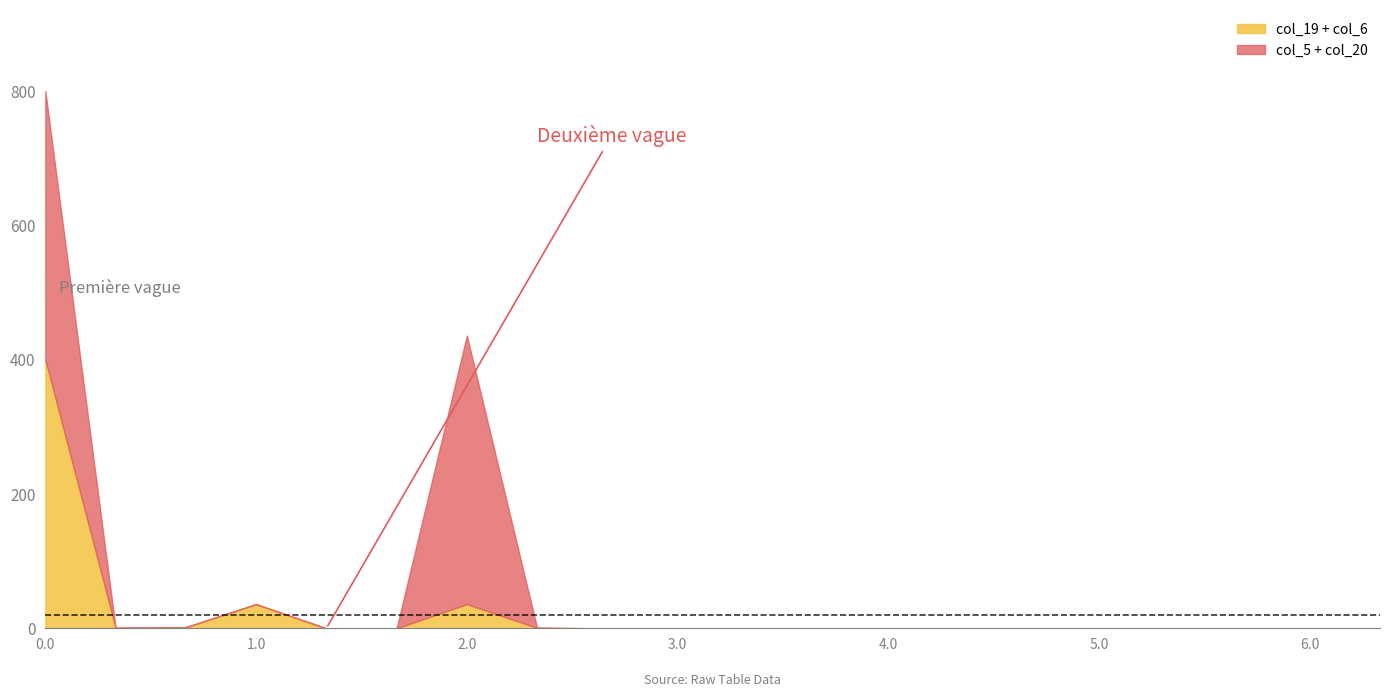

What is the label of the 17th point from the right?

1.0